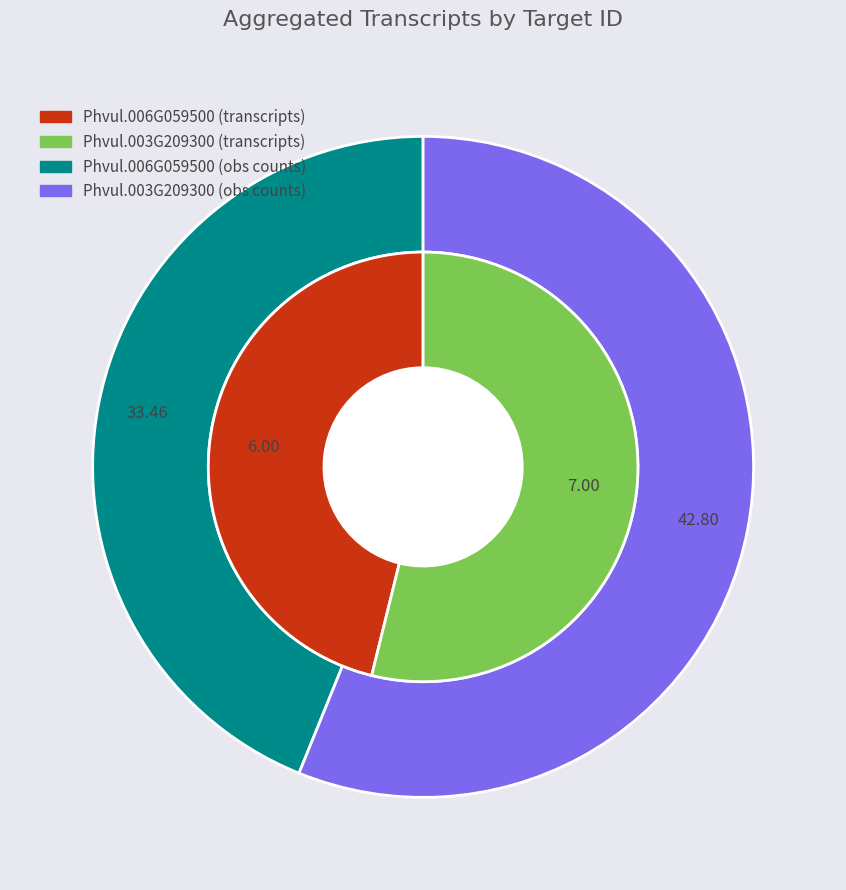

What is the largest slice in the pie chart?

Phvul.003G209300